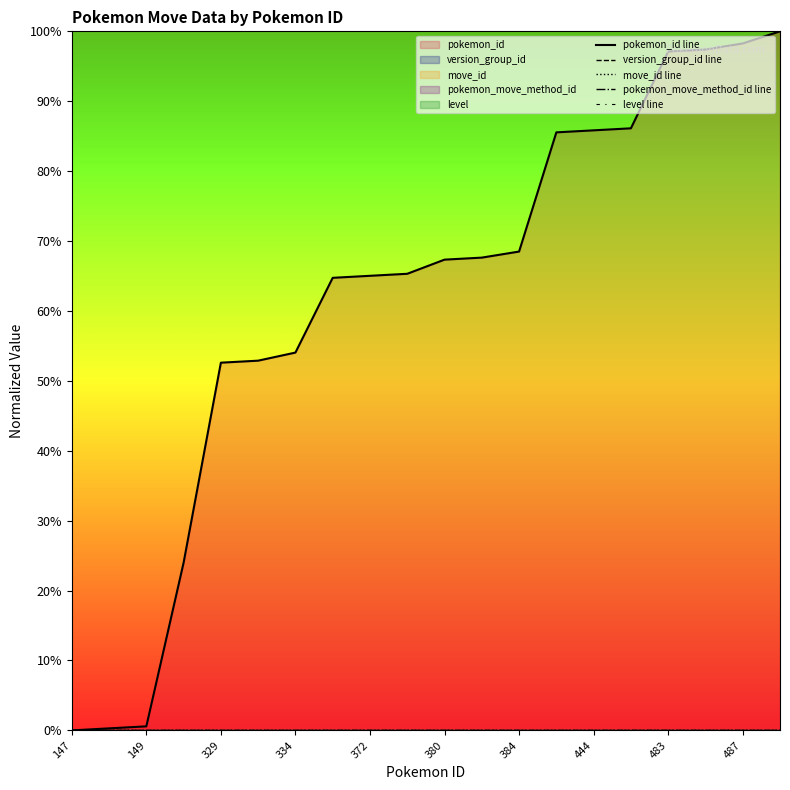

Is it true that level line equals 0.0 at 149?

True